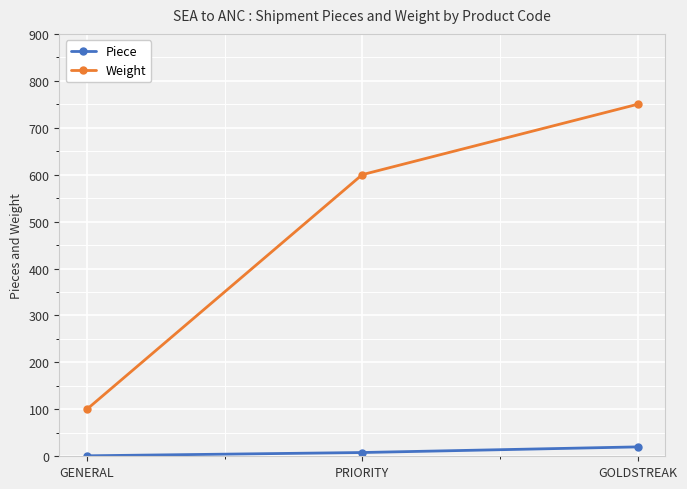

Reading right to left, what are all the values shown in this chart?

Piece: GOLDSTREAK=20	PRIORITY=8	GENERAL=1
Weight: GOLDSTREAK=750	PRIORITY=600	GENERAL=100